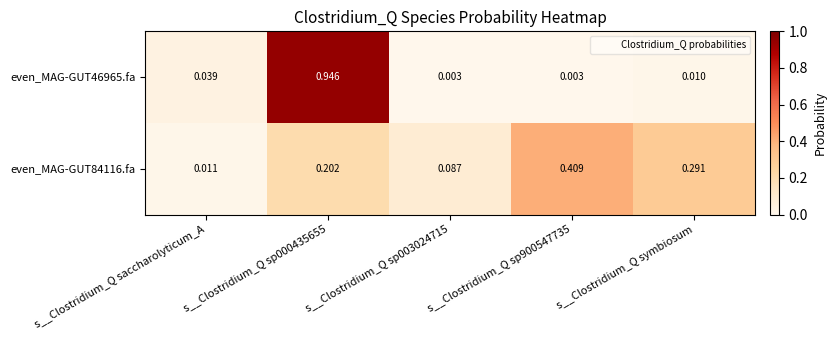

Is the value of even_MAG-GUT84116.fa at s__Clostridium_Q sp003024715 greater than the value of even_MAG-GUT46965.fa at s__Clostridium_Q sp000435655?

No